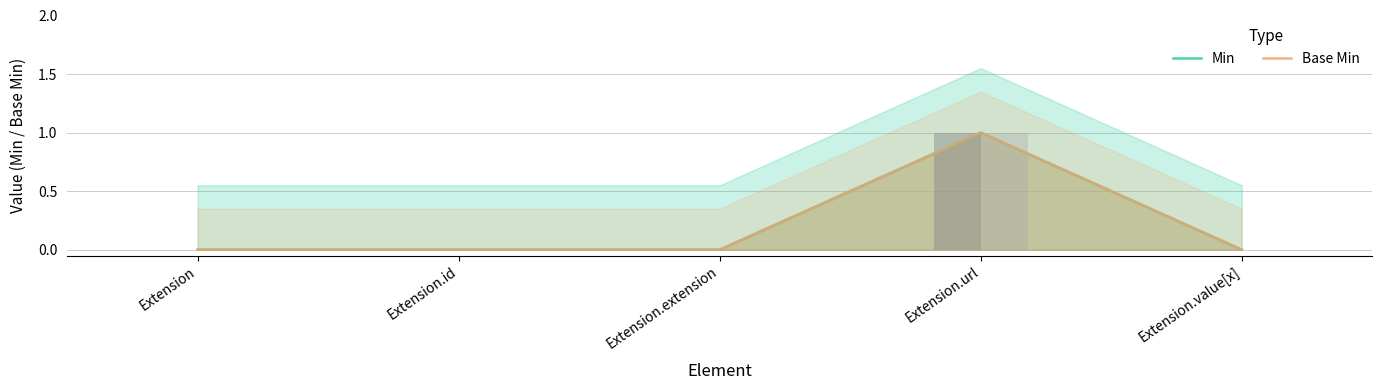

At how many categories does at least one series exceed 0?

1